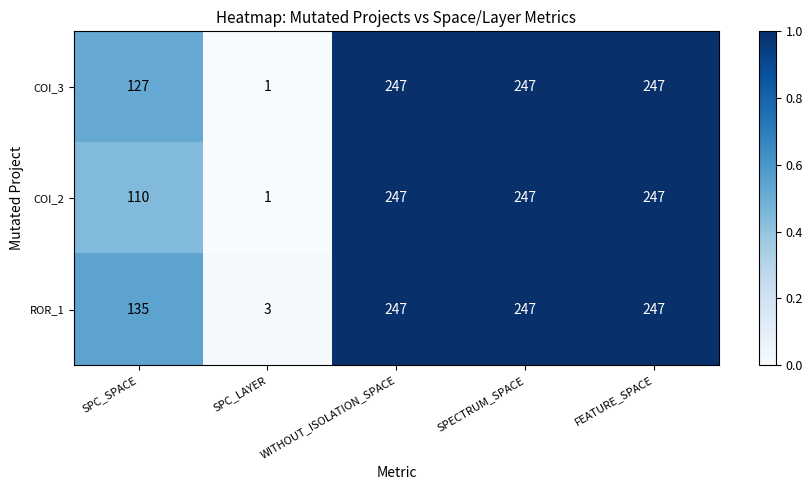

What is the highest value of the COI_2 series?

247